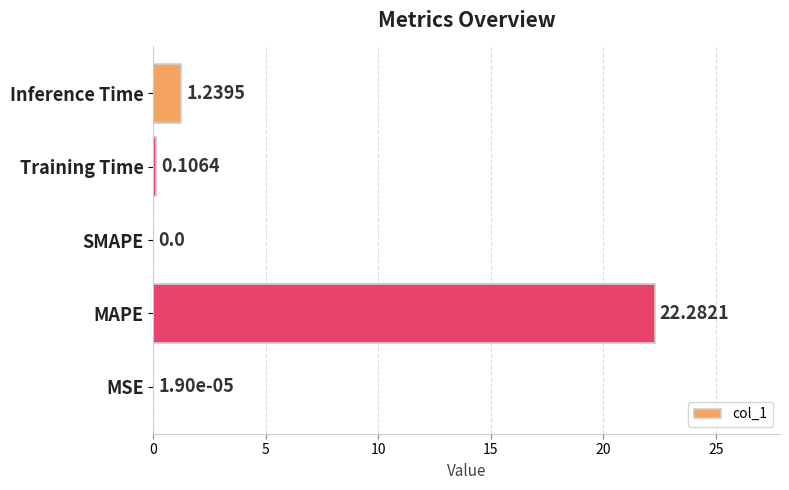

At which category does the chart reach its peak across all series?

MAPE